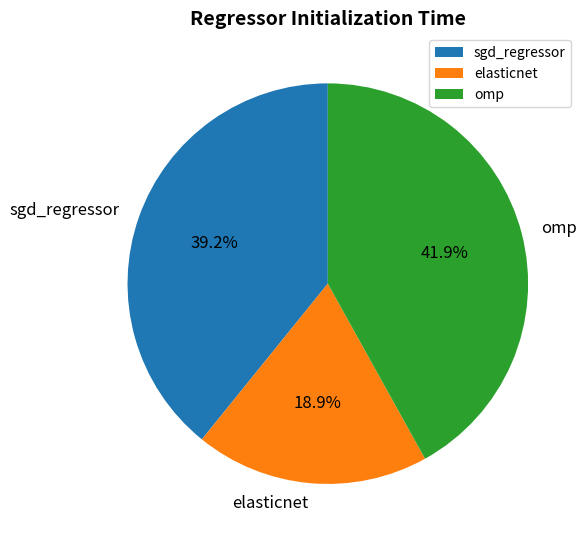

Which slice is the smallest?

elasticnet